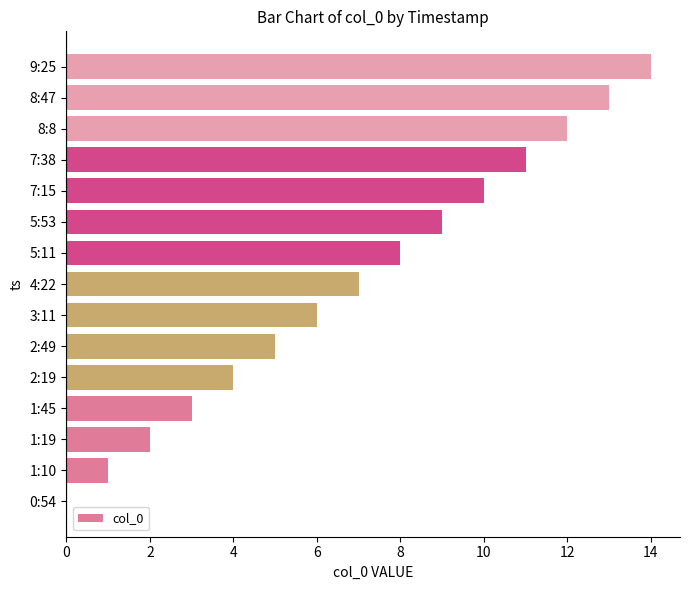

Are the bars horizontal?

Yes